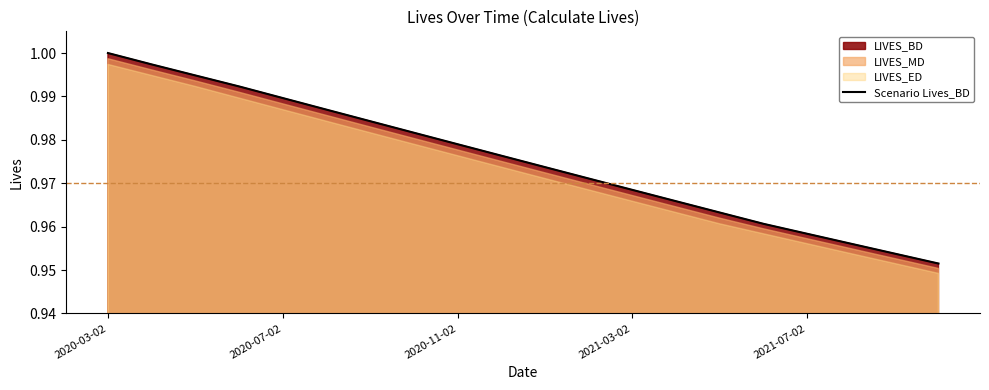

What is the value of the 2nd point from the left?

1.0